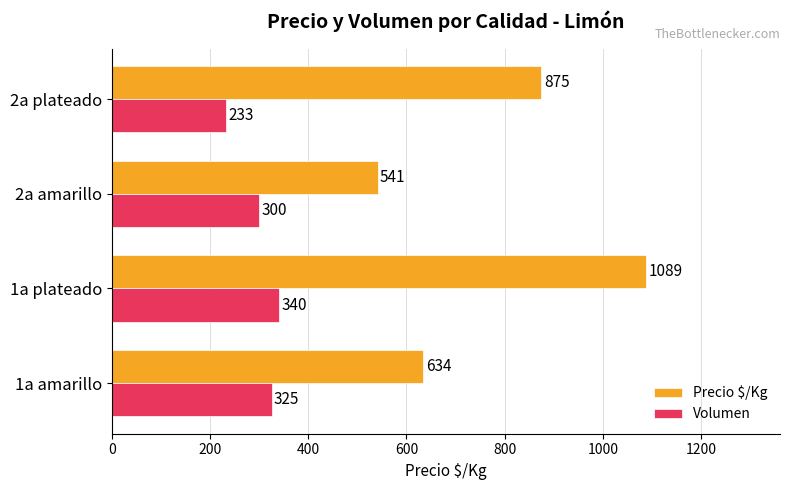

Rank the categories by Precio $/Kg value from lowest to highest.

2a amarillo, 1a amarillo, 2a plateado, 1a plateado